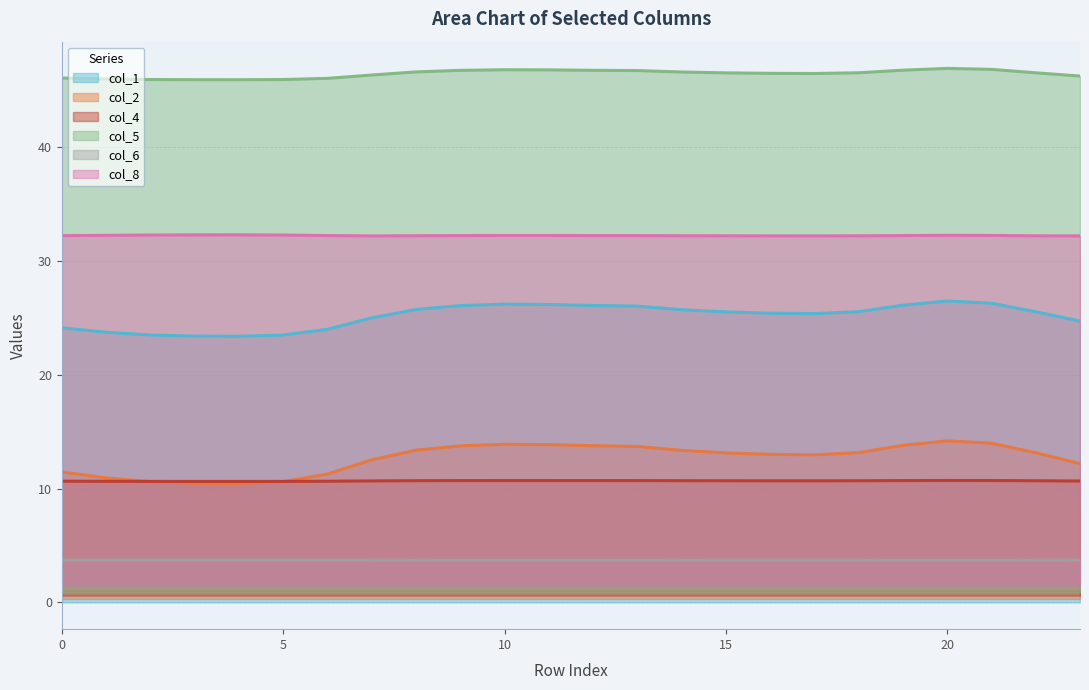

True or false: col_5 has more than 0 points higher than both neighbors.

True